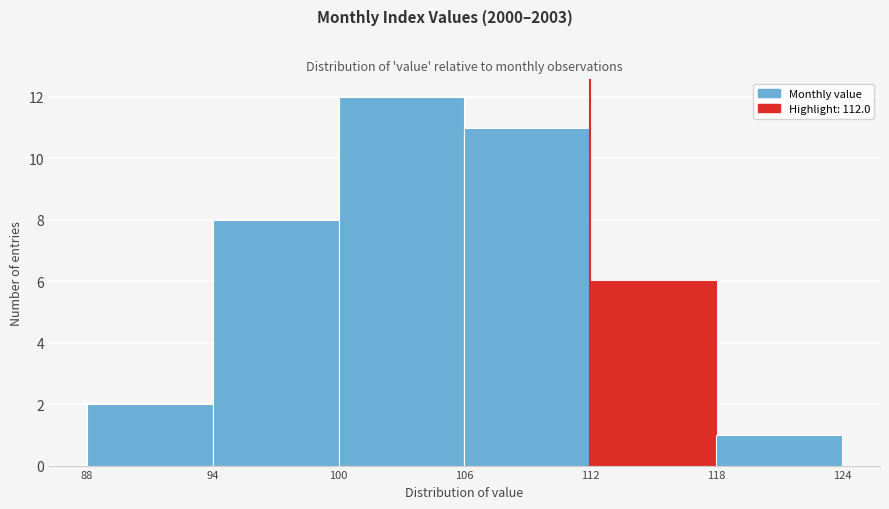

Reading left to right, transcribe this chart: for each bar, give the range it covers on the x-axis and its height. The values are not printed on the chart, so give them approximately, as read against the axis.

88 to 94: 2
94 to 100: 8
100 to 106: 12
106 to 112: 11
112 to 118: 6
118 to 124: 1